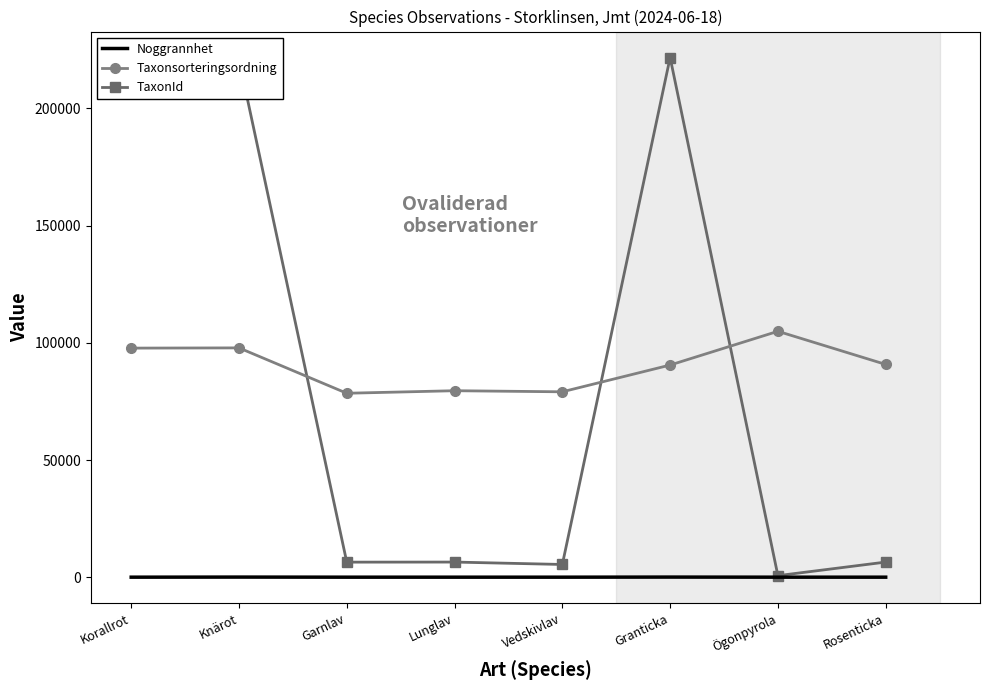

In Taxonsorteringsordning, how many points are higher than both neighbors (excluding endpoints)?

3